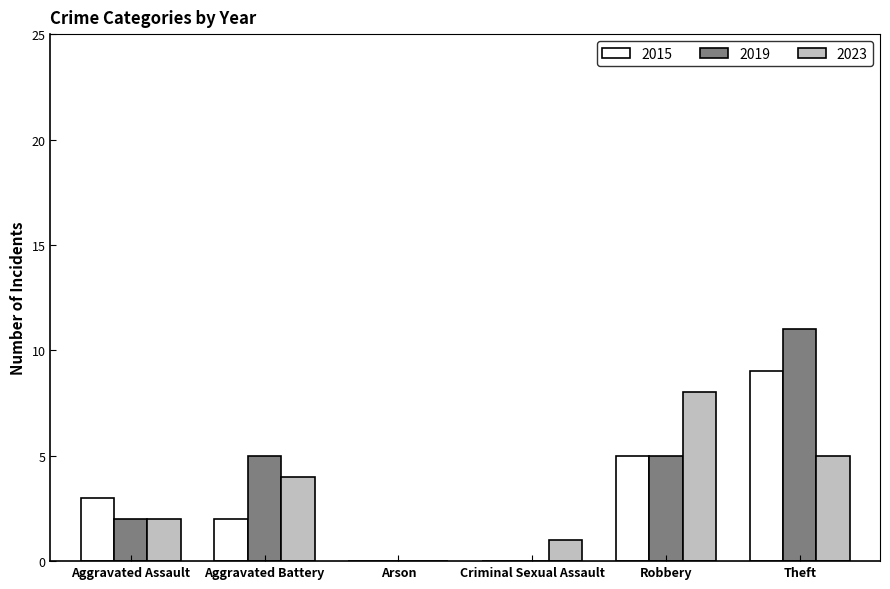

What are all the series names shown in the legend?

2015, 2019, 2023